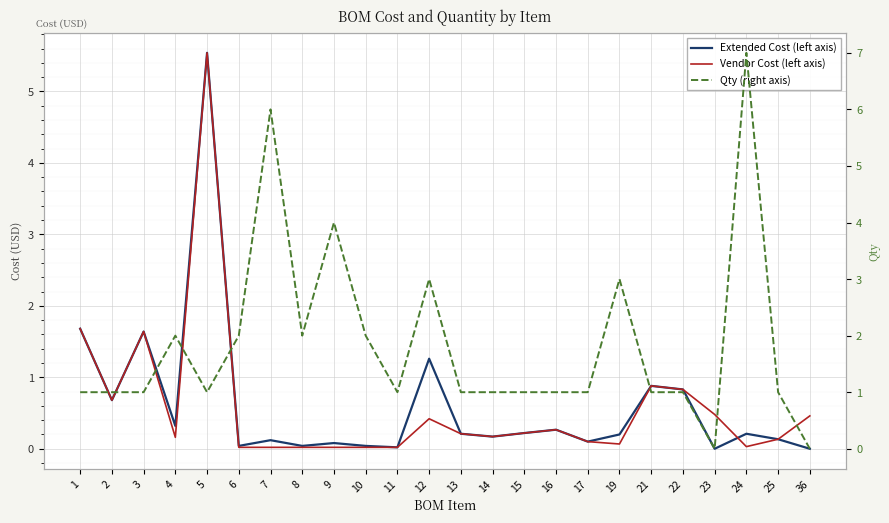

True or false: Extended Cost (left axis) has more than 0 interior local peaks.

True